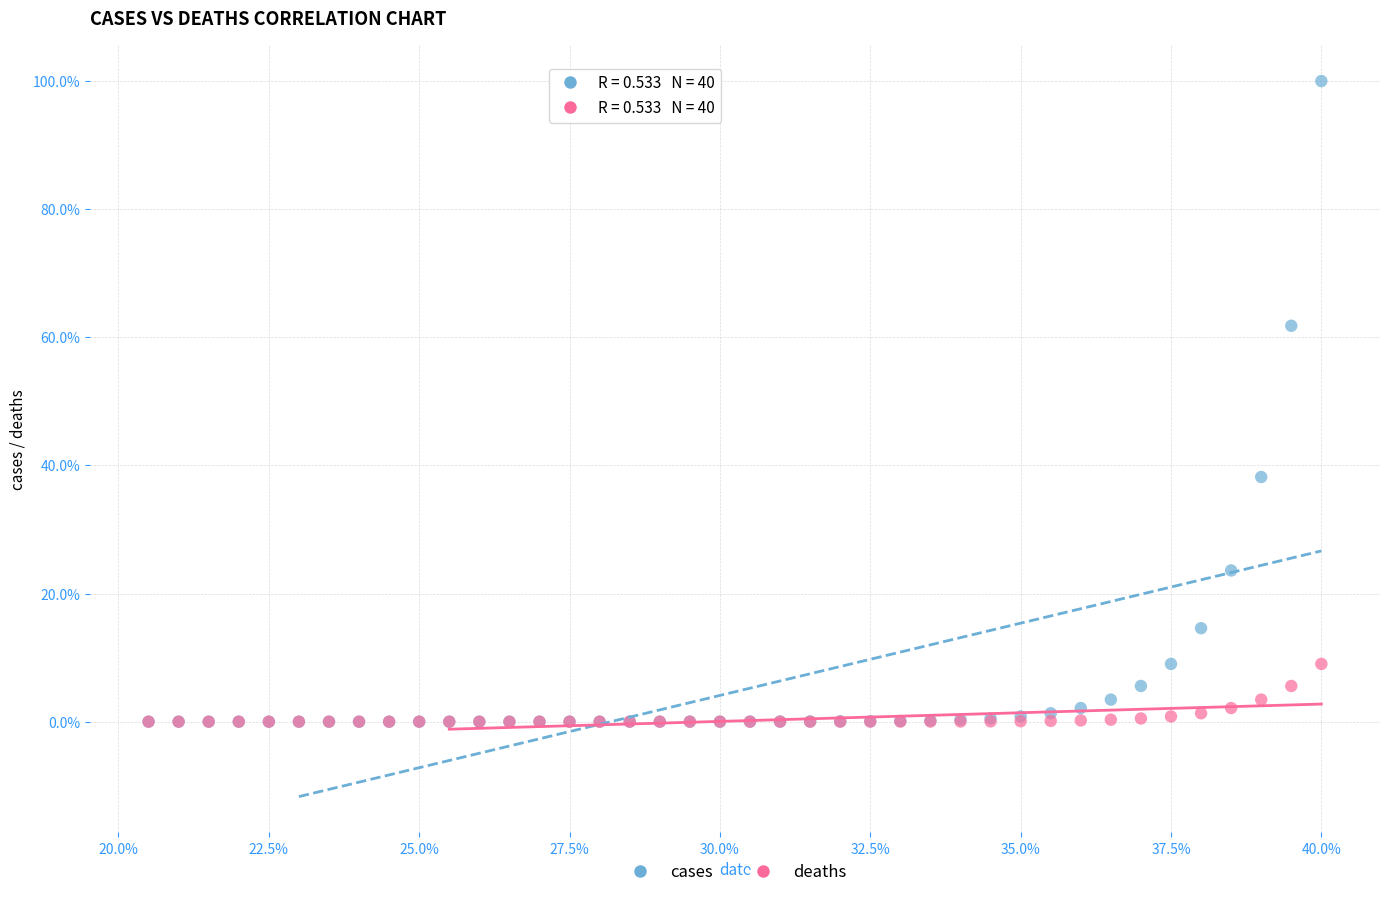

What are all the series names shown in the legend?

cases, deaths